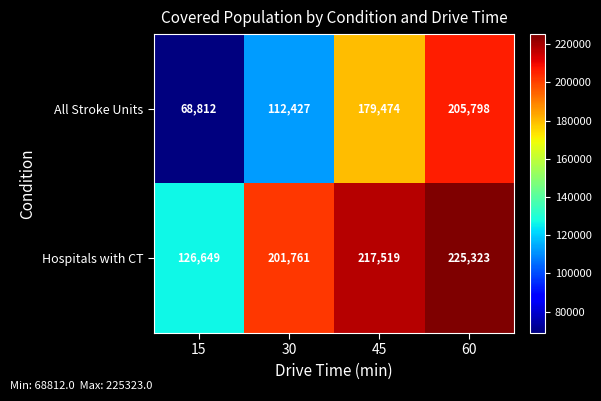

Reading right to left, what are all the values shown in this chart?

All Stroke Units: 60=205798	45=179474	30=112427	15=68812
Hospitals with CT: 60=225323	45=217519	30=201761	15=126649